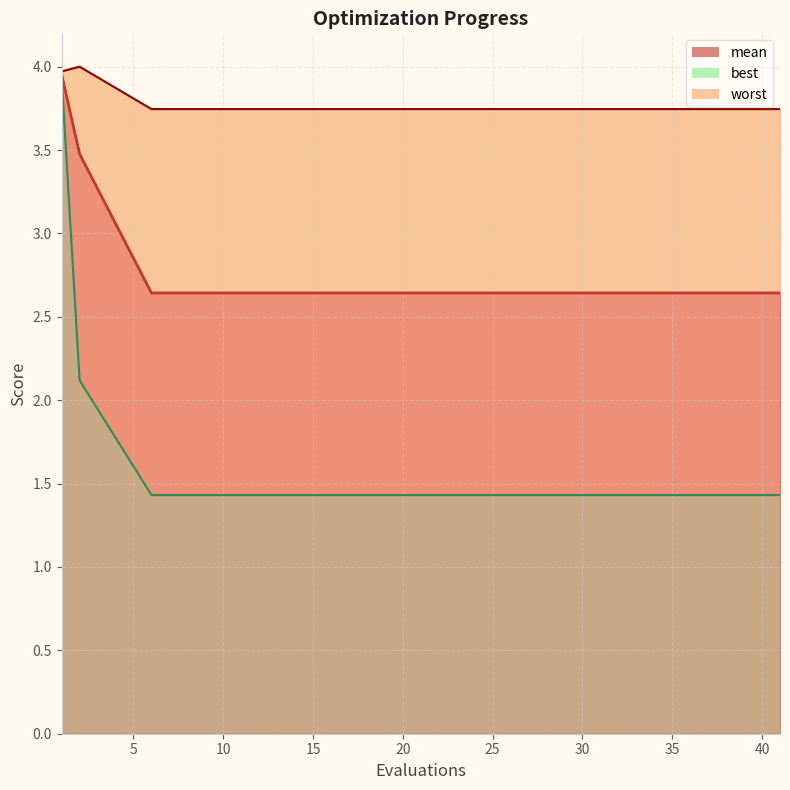

The value of mean at 25 is 1.0. True or false?

False